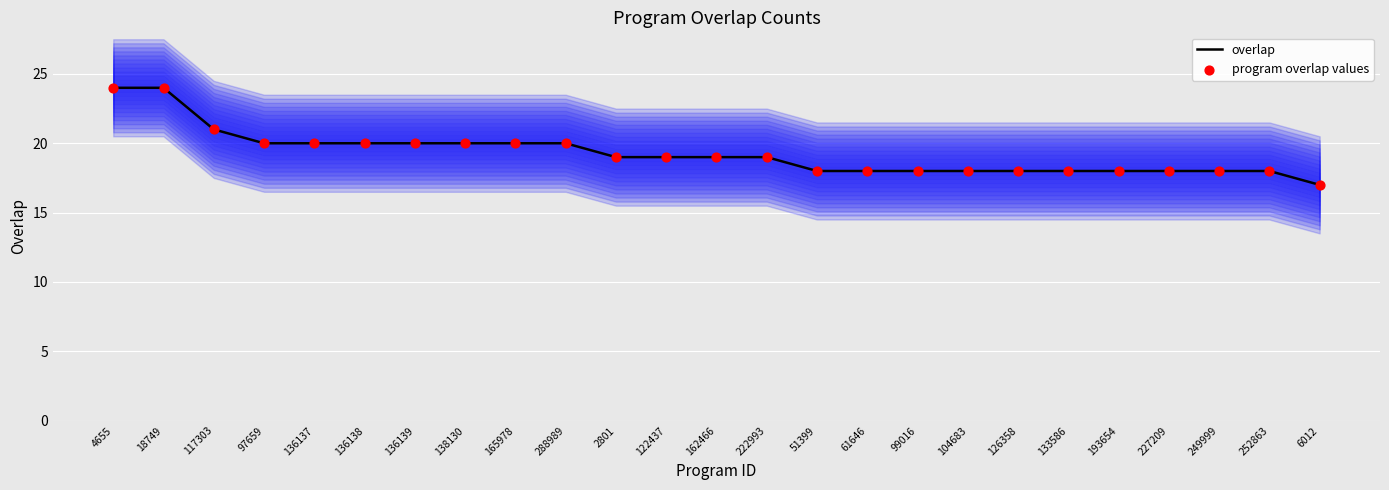

Which series reaches the minimum Y coordinate?

overlap